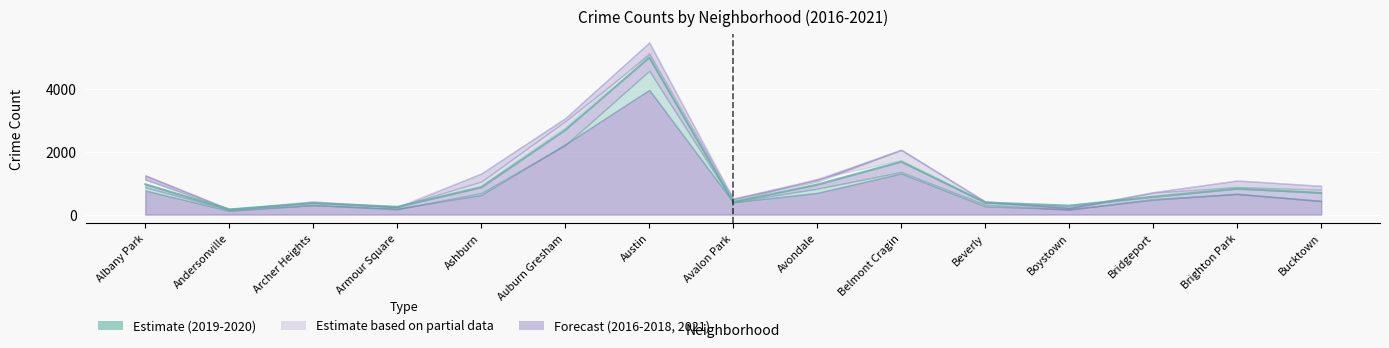

What is the label of the 3rd point from the left?

Archer Heights